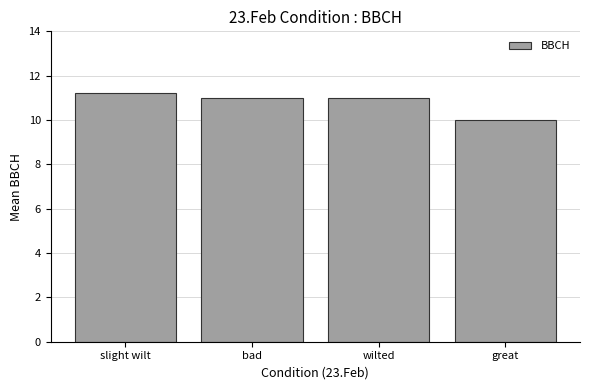

Reading left to right, what are all the values shown in this chart?

slight wilt=11.2	bad=11.0	wilted=11.0	great=10.0